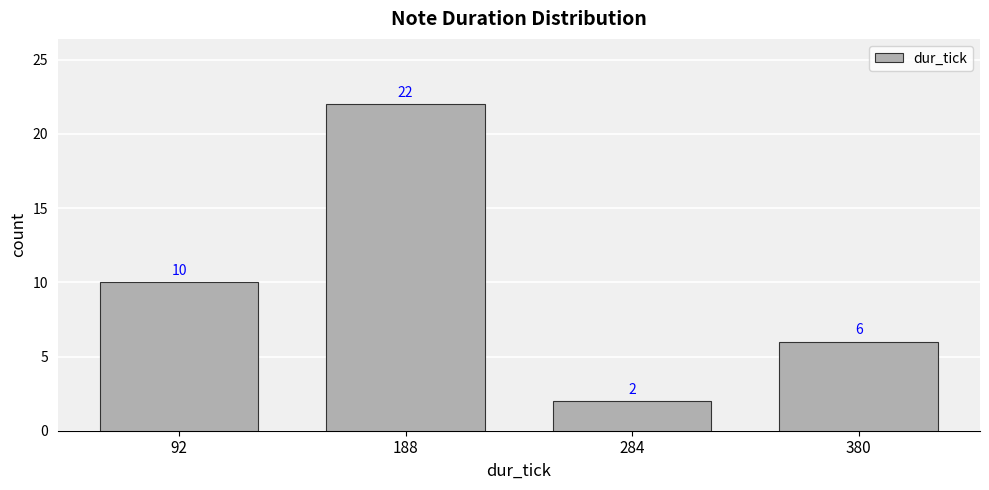

What is the minimum value shown in the chart?

2